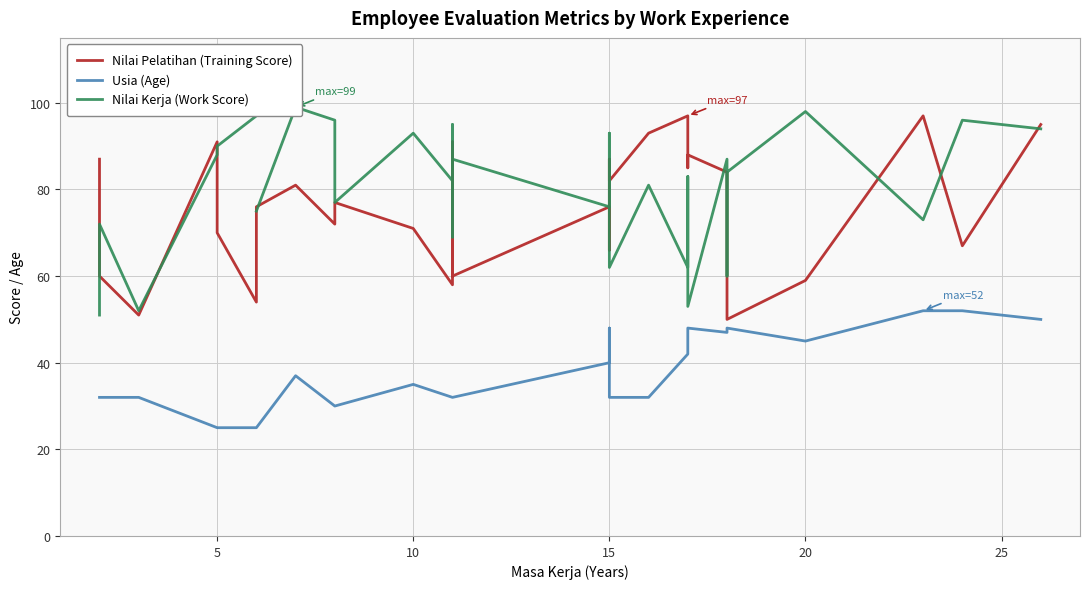

At how many categories does at least one series exceed 43?

33